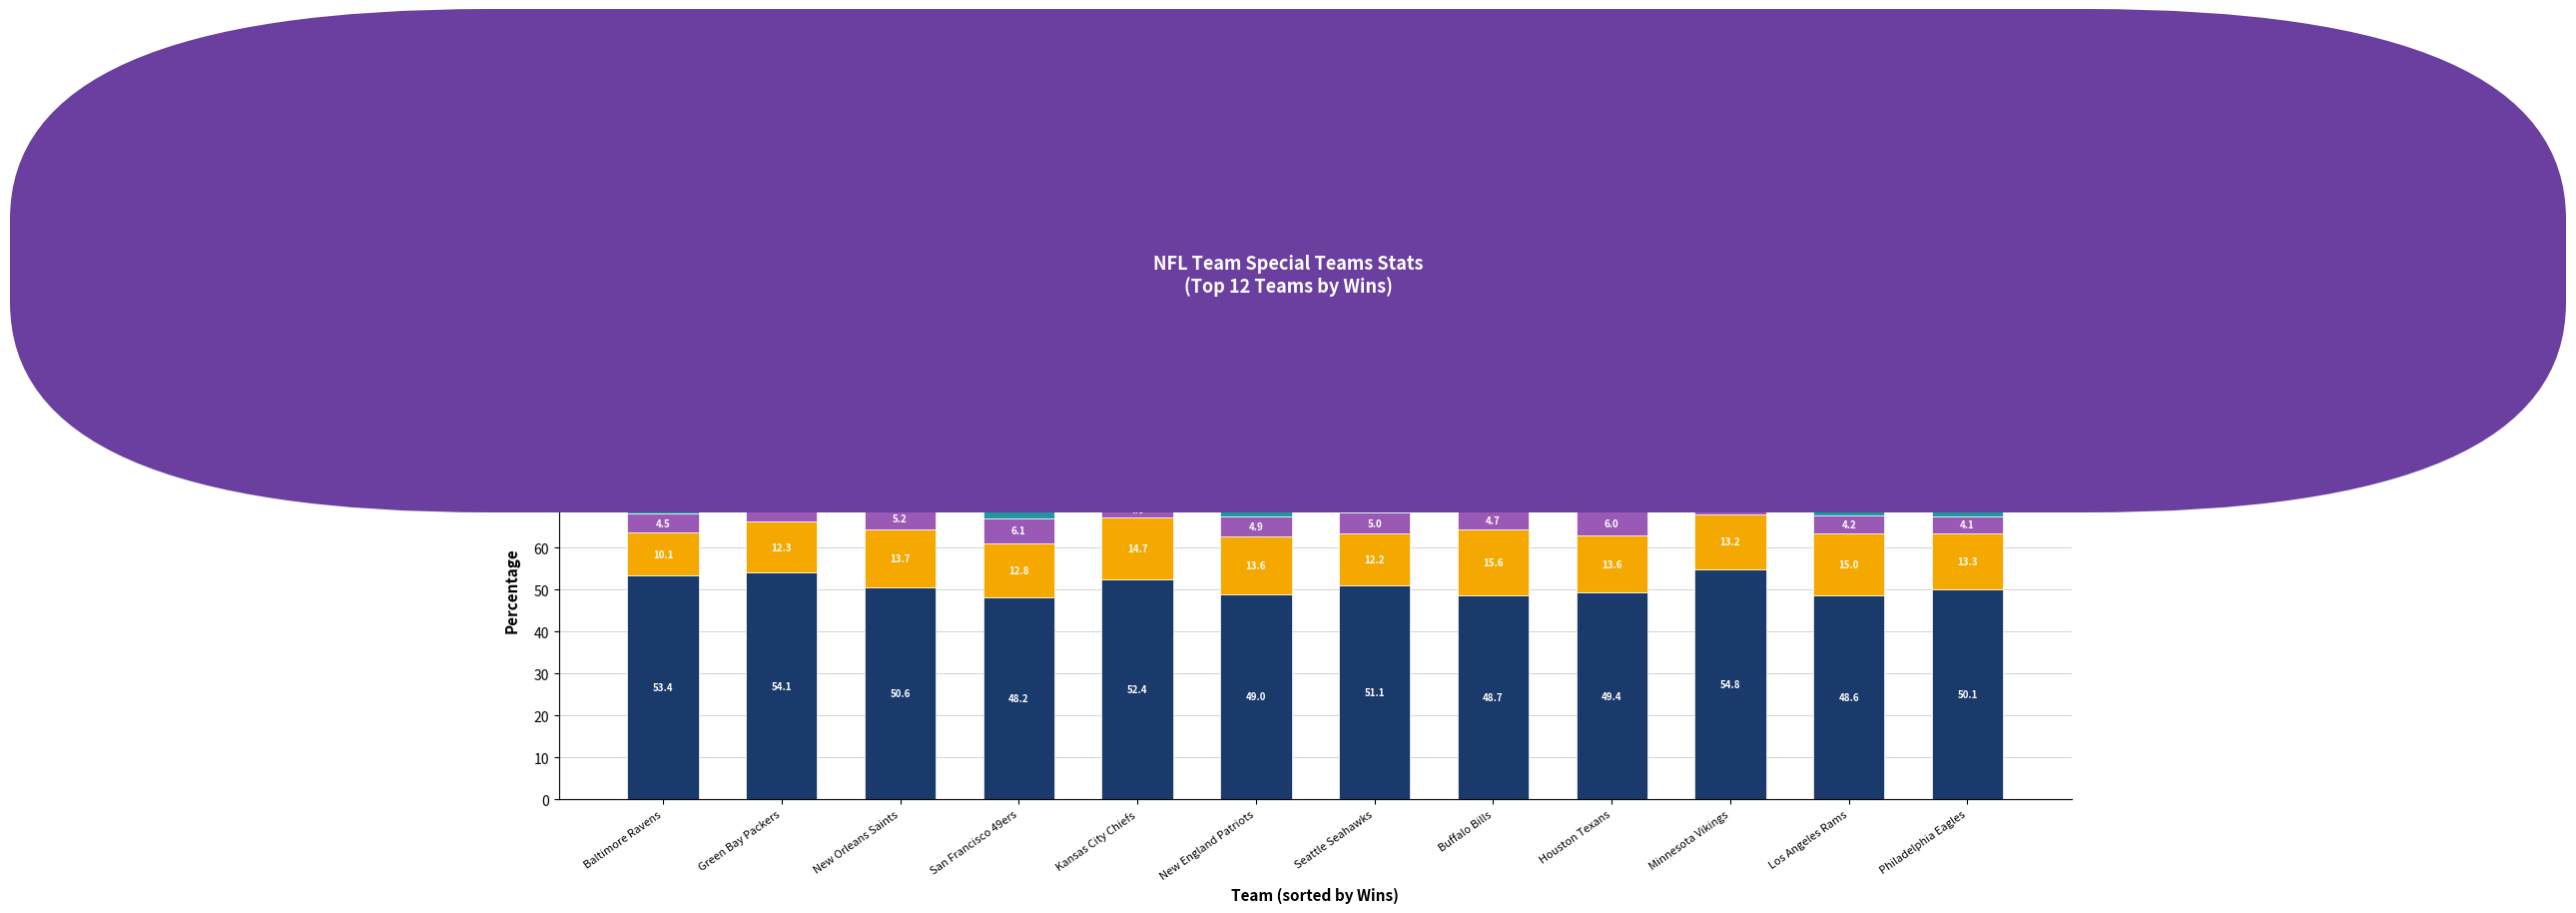

What is the difference between the second highest and second lowest values in the FGPCT series?

5.5